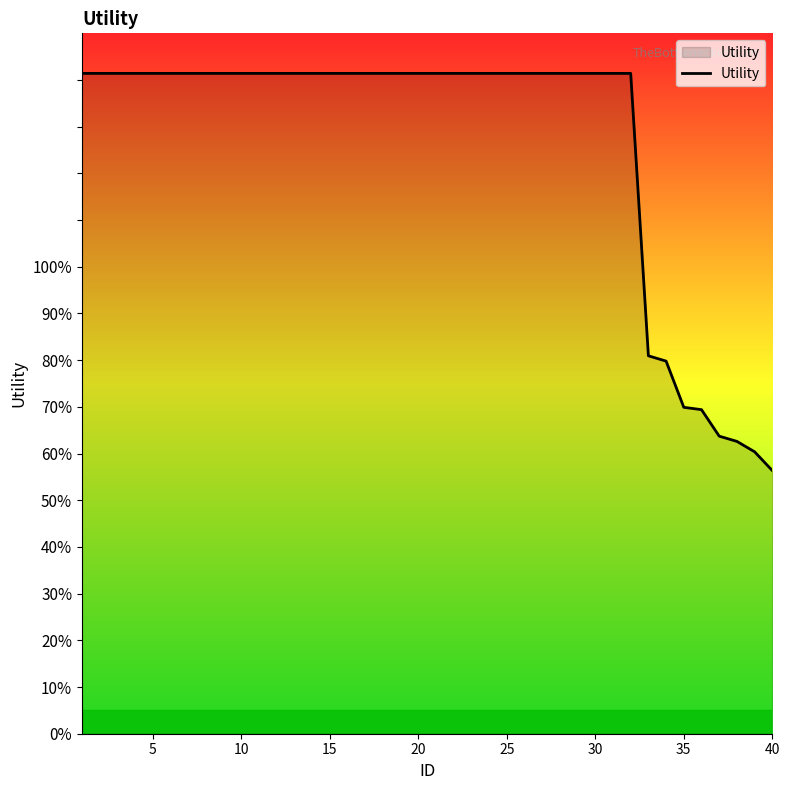

Does the chart display data point markers on the line(s)?

No